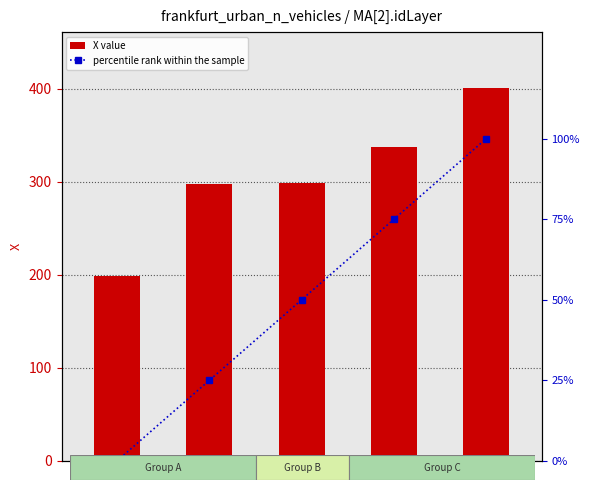

Is the value of percentile rank within the sample at 4 greater than the value of X value at 1?

No